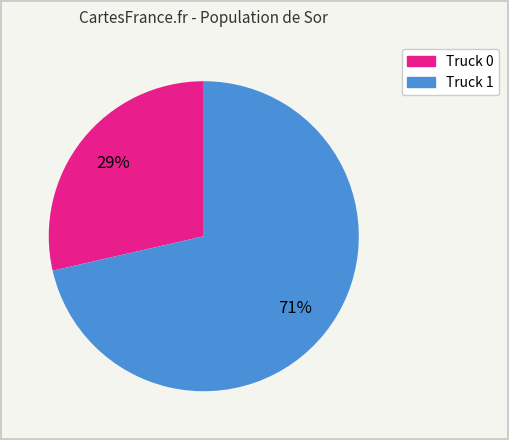

True or false: Truck 0 accounts for 29% of the total.

True